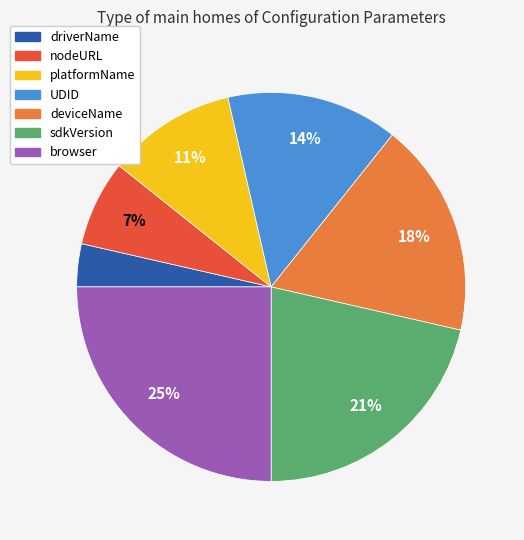

To the nearest percent, what is the difference between the largest and smallest slice percentages?

21%